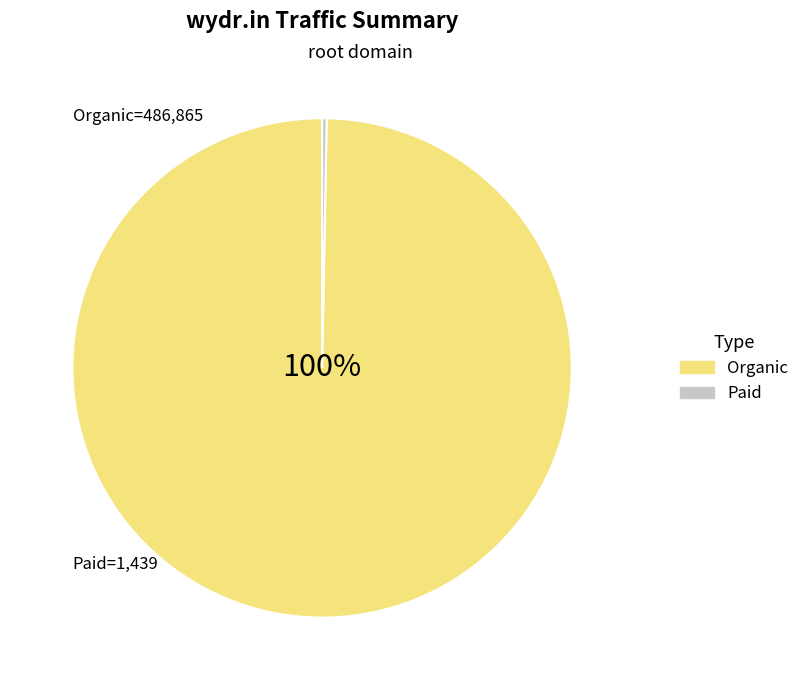

To the nearest percent, what is the average slice percentage?

50%